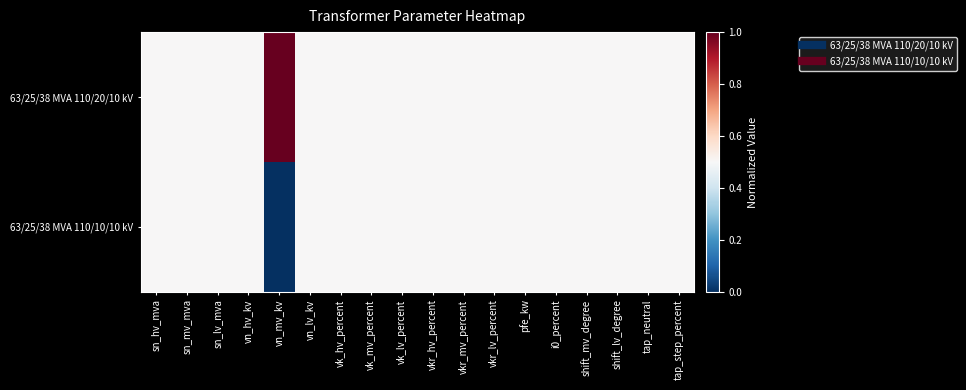

Reading left to right, what are all the values shown in this chart?

63/25/38 MVA 110/20/10 kV: sn_hv_mva=0.5	sn_mv_mva=0.5	sn_lv_mva=0.5	vn_hv_kv=0.5	vn_mv_kv=1.0	vn_lv_kv=0.5	vk_hv_percent=0.5	vk_mv_percent=0.5	vk_lv_percent=0.5	vkr_hv_percent=0.5	vkr_mv_percent=0.5	vkr_lv_percent=0.5	pfe_kw=0.5	i0_percent=0.5	shift_mv_degree=0.5	shift_lv_degree=0.5	tap_neutral=0.5	tap_step_percent=0.5
63/25/38 MVA 110/10/10 kV: sn_hv_mva=0.5	sn_mv_mva=0.5	sn_lv_mva=0.5	vn_hv_kv=0.5	vn_mv_kv=0.0	vn_lv_kv=0.5	vk_hv_percent=0.5	vk_mv_percent=0.5	vk_lv_percent=0.5	vkr_hv_percent=0.5	vkr_mv_percent=0.5	vkr_lv_percent=0.5	pfe_kw=0.5	i0_percent=0.5	shift_mv_degree=0.5	shift_lv_degree=0.5	tap_neutral=0.5	tap_step_percent=0.5